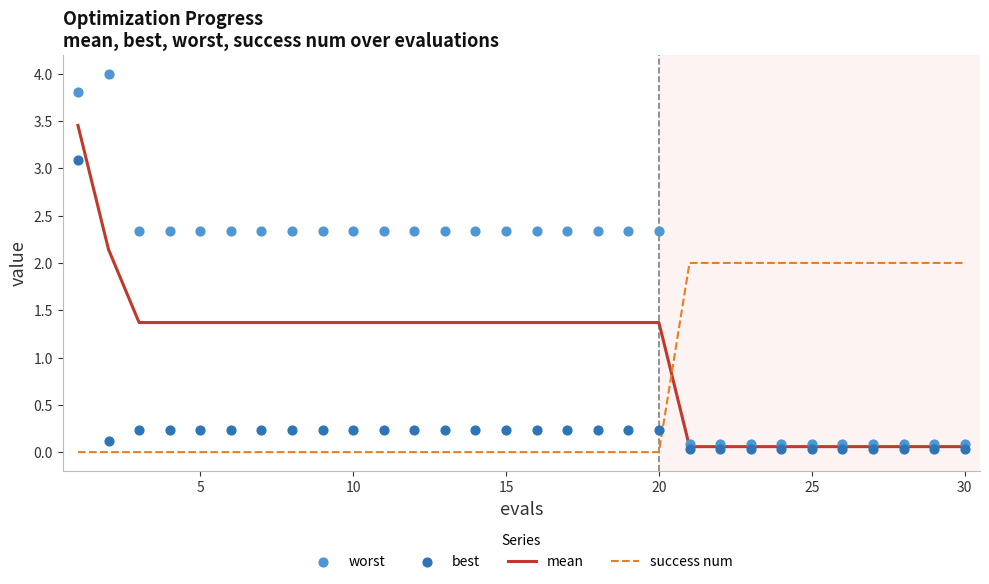

Which series reaches the maximum Y coordinate?

worst